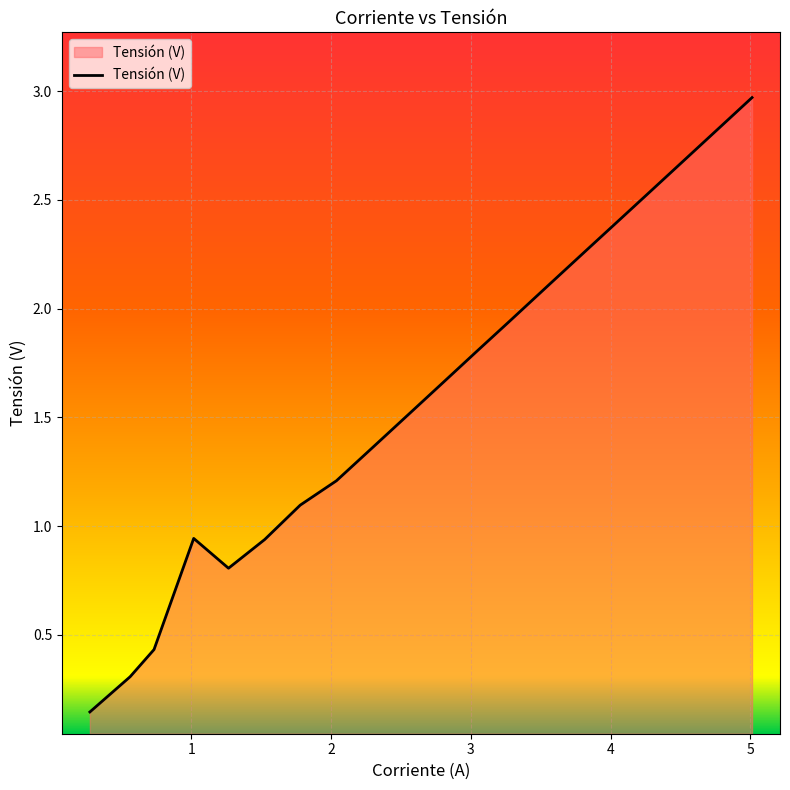

What is the greatest value displayed?

3.0